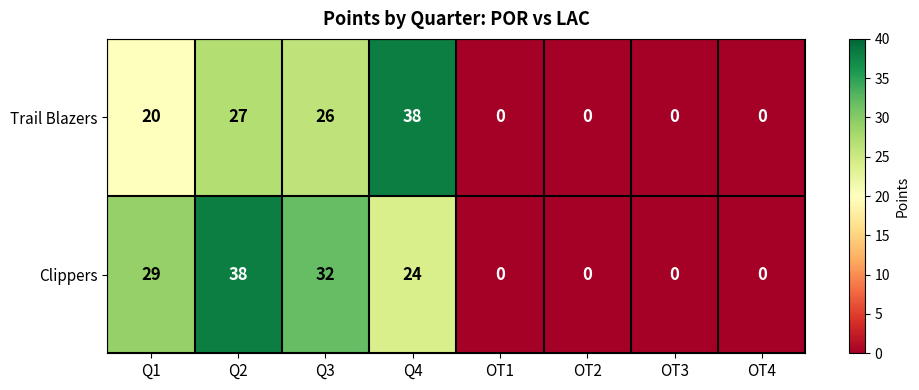

Rank the series by their average value, from lowest to highest.

Trail Blazers, Clippers